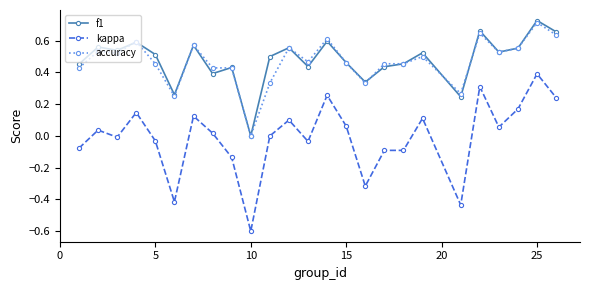

In f1, how many points are higher than both neighbors (excluding endpoints)?

9